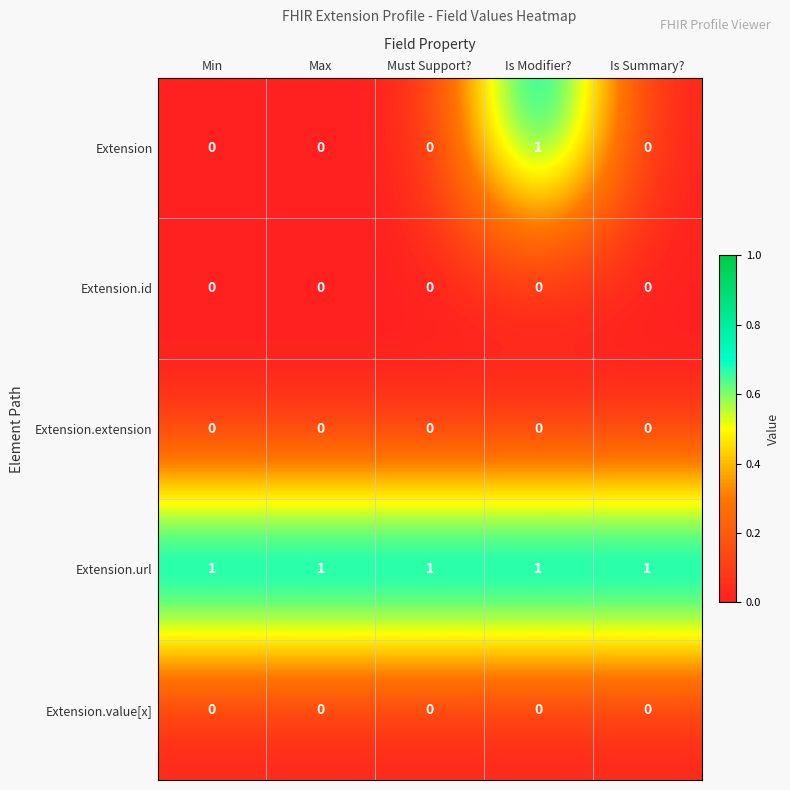

How many data points does each series have?

5